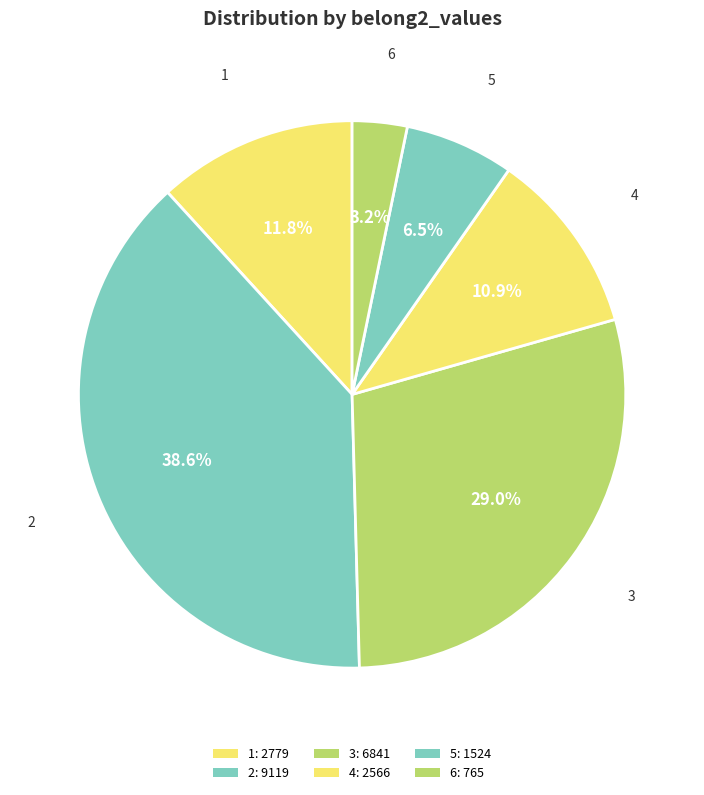

Count the number of slices in the pie.

6